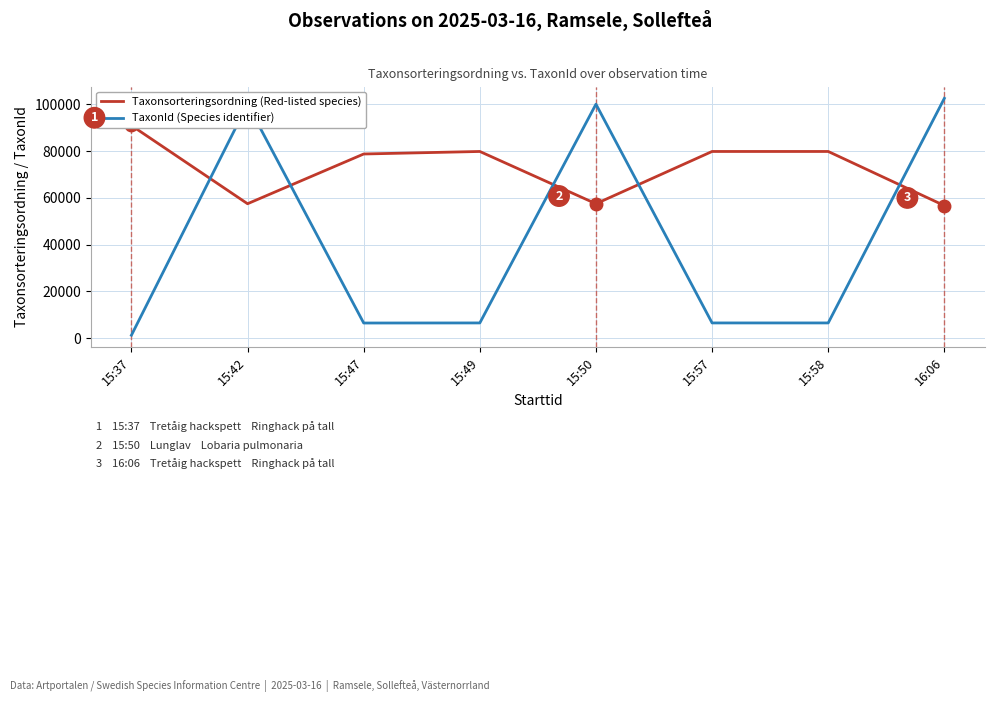

What is the value of the TaxonId point at the 1st from the left?

1202